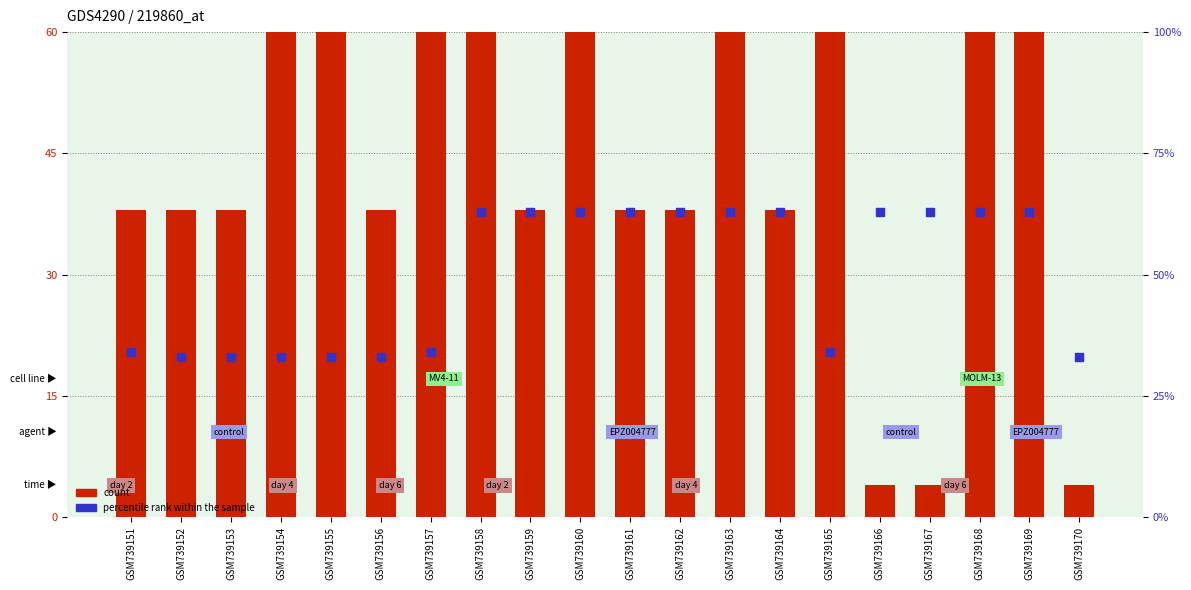

At which category is the sum across all series the highest?

GSM739168